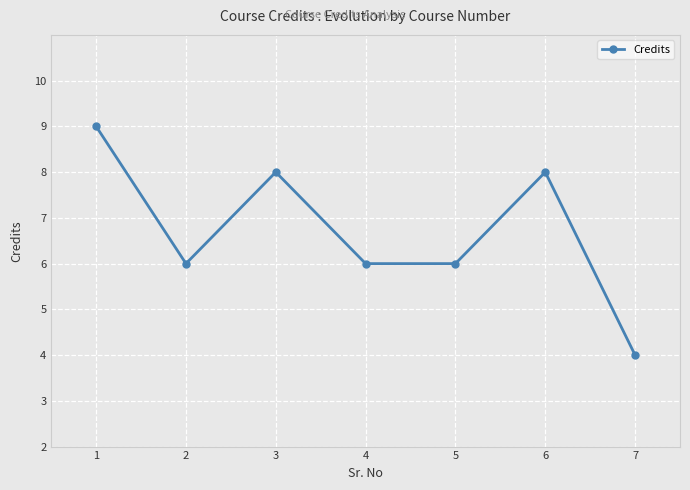

Reading right to left, extract all data points from this chart.

4	8	6	6	8	6	9